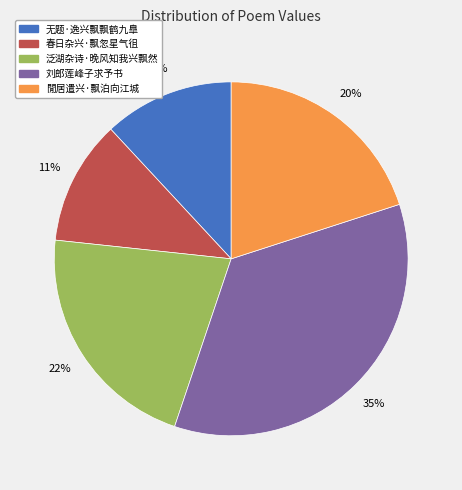

Is there a majority slice in this chart?

No